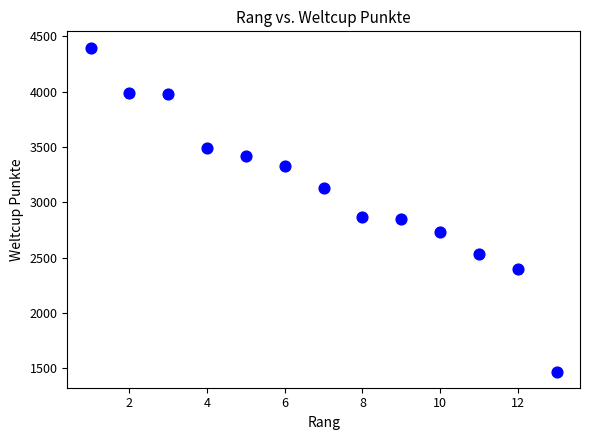

What is the range of X values (max minus min)?

12